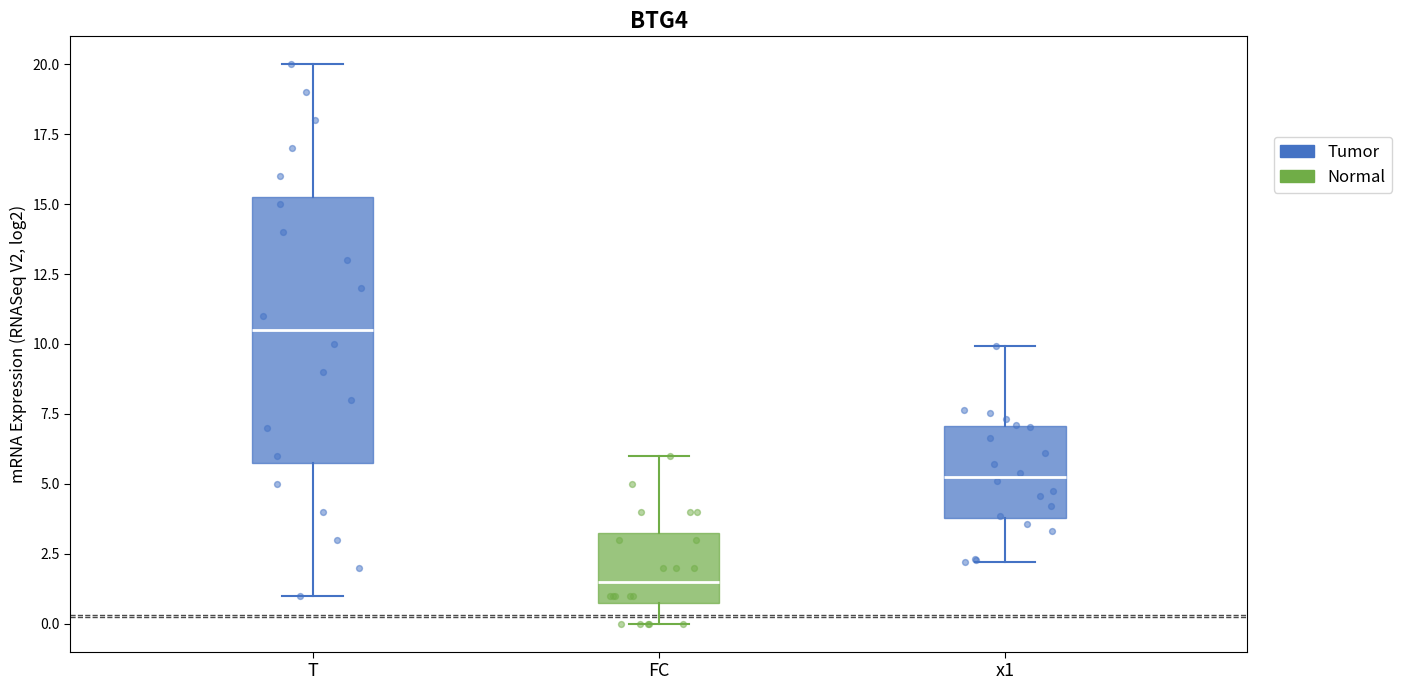

Reading left to right, transcribe this box plot: for each box, give where its median line is, the range the box spans, and where its two whiskers end, as read against the y-axis. The values are not printed on the chart, so give them approximately, as read against the axis.

T: median 10.5, box 6.0 to 15.5, whiskers 1.0 to 20.0
FC: median 1.5, box 1.0 to 3.5, whiskers 0.0 to 6.0
x1: median 5.0, box 4.0 to 7.0, whiskers 2.0 to 10.0